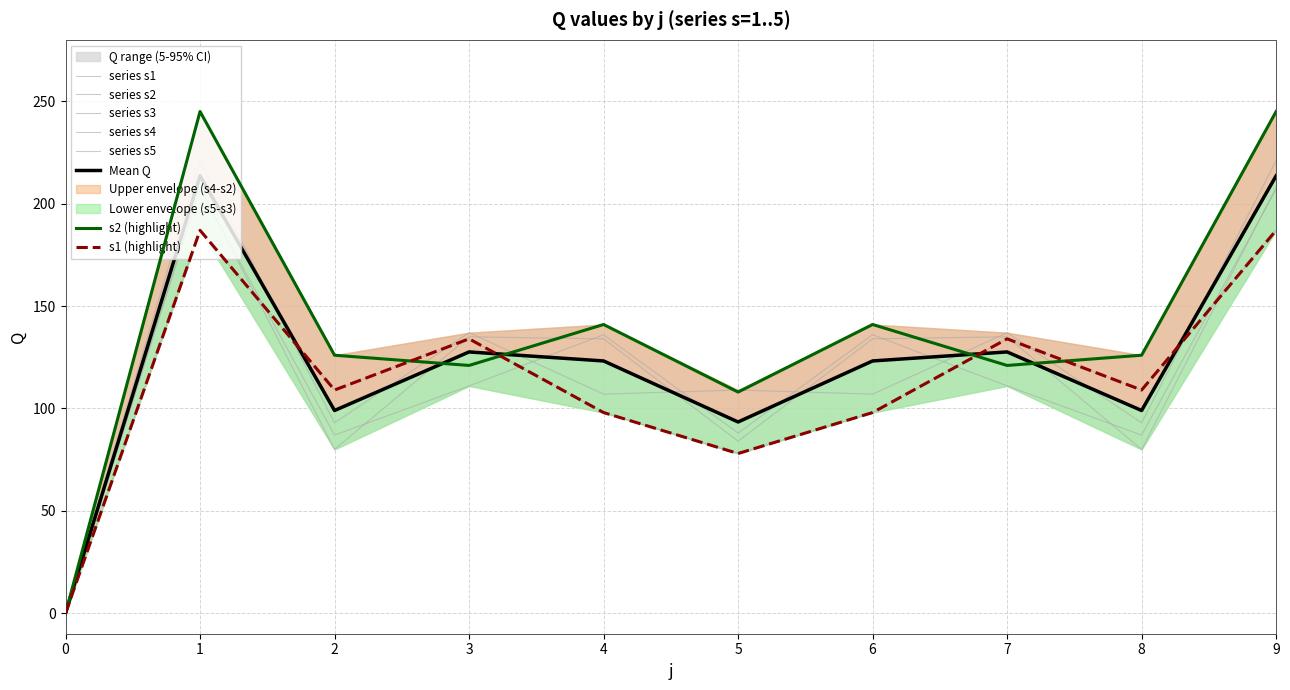

The value of s4 at 5 is 63. True or false?

False